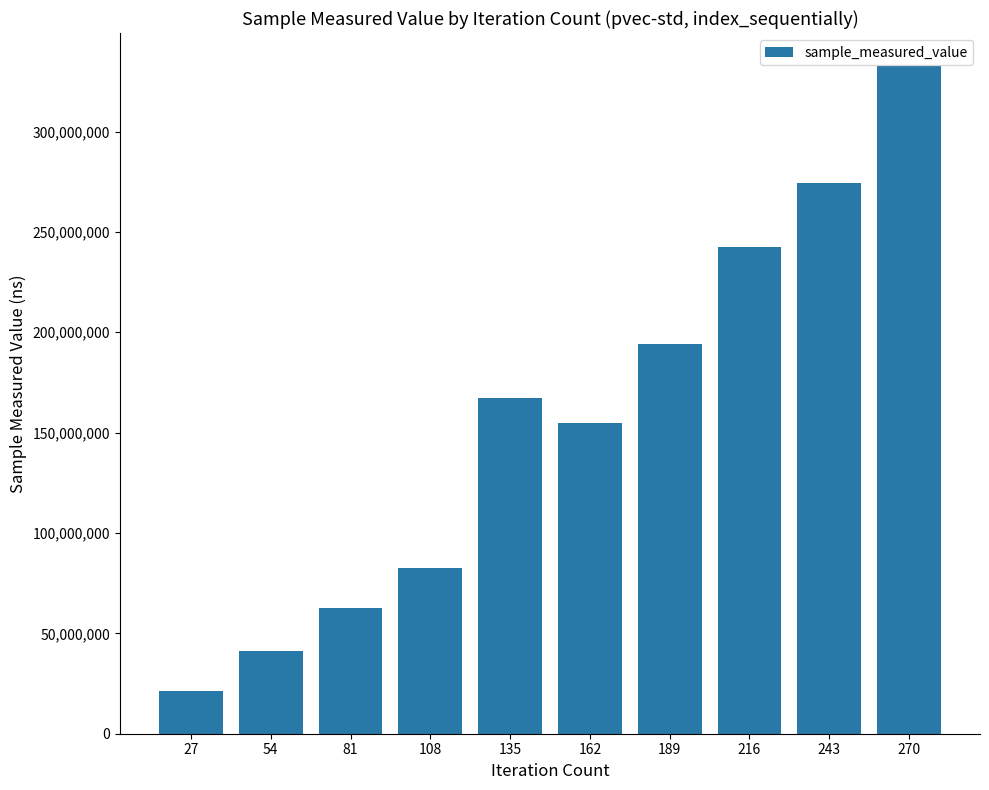

How many bars are there in total?

10